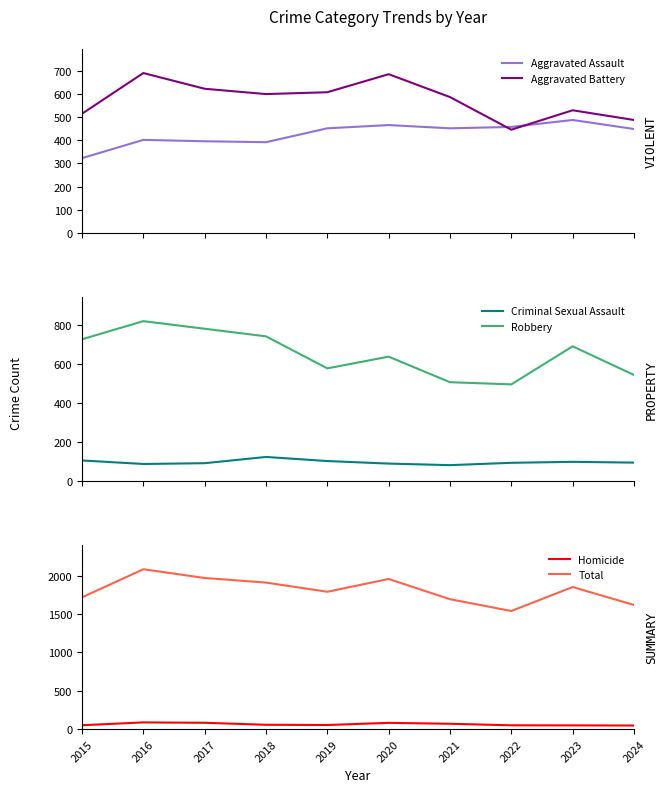

Where is the first local minimum for Total?

2019